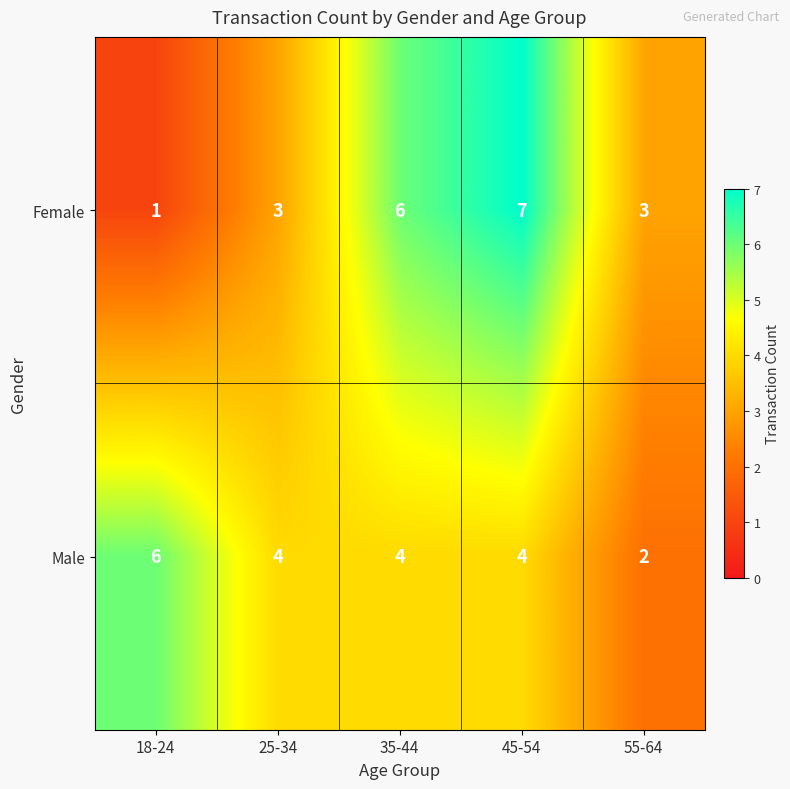

Reading left to right, transcribe all the data shown in this chart.

Female: 1	3	6	7	3
Male: 6	4	4	4	2